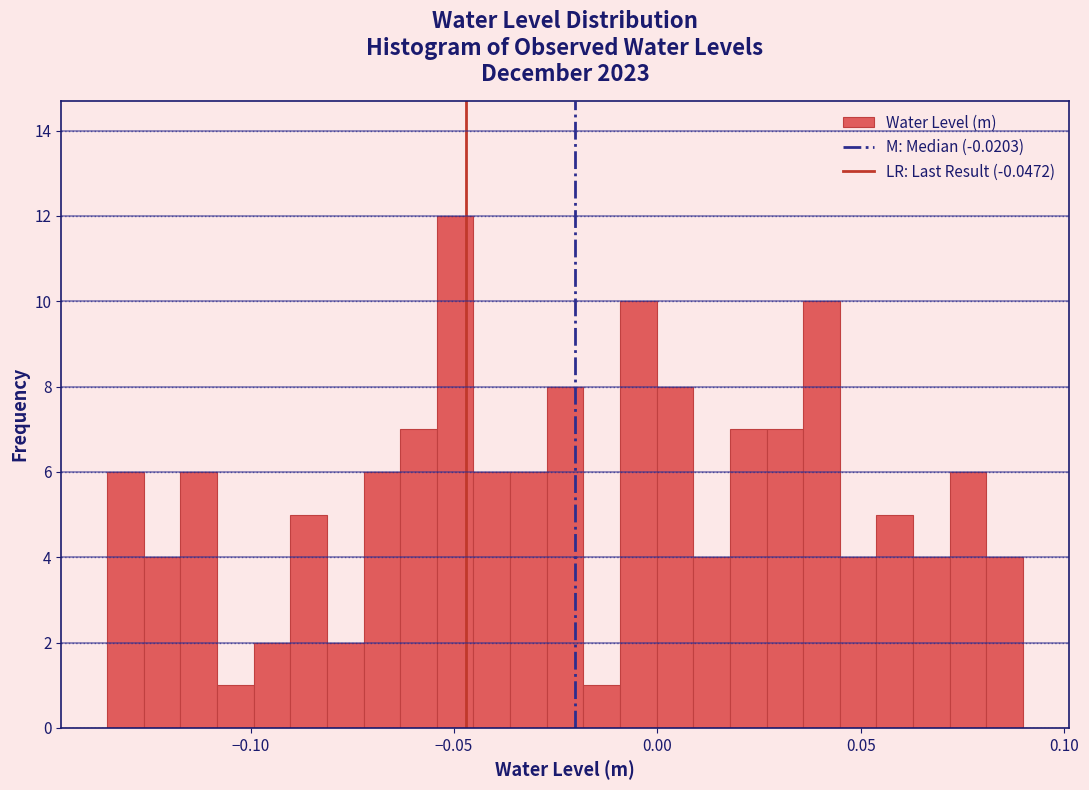

Read against the x-axis, roughly where is the centre of the tallest bar?

-0.050